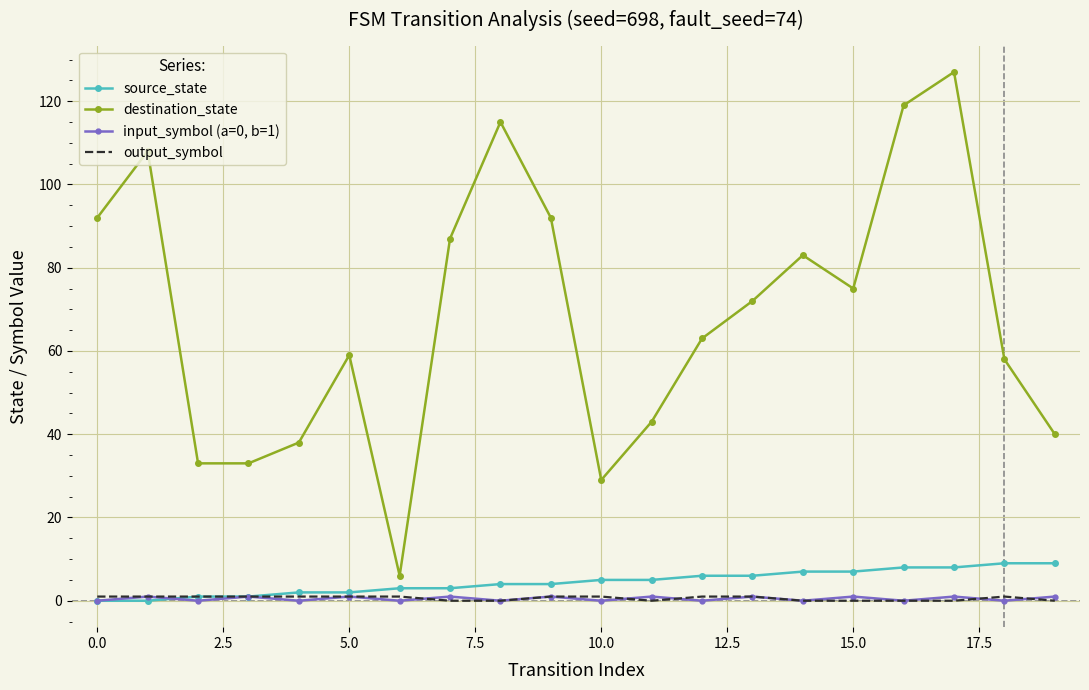

True or false: source_state and destination_state cross at least once.

False